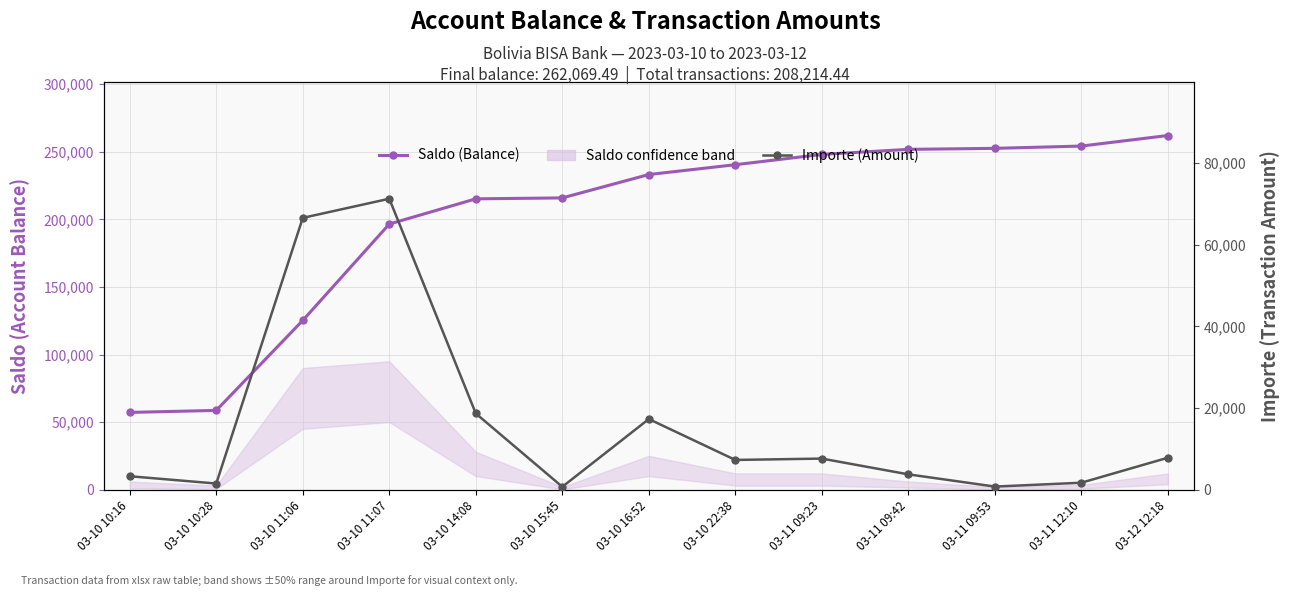

What is the minimum value for Importe (Amount)?

691.2